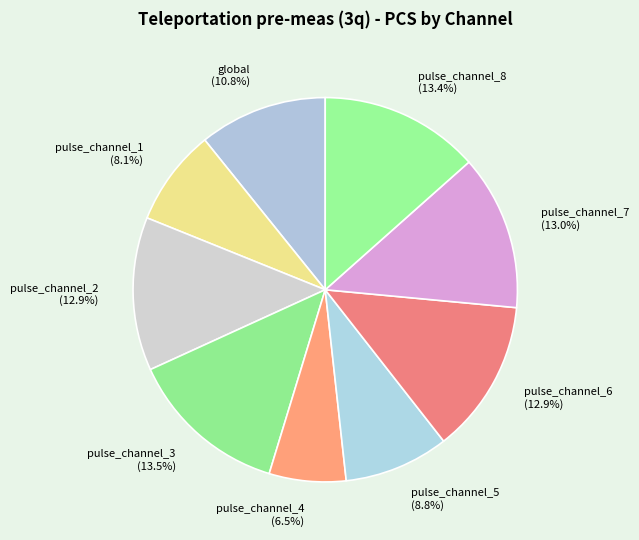

To the nearest percent, what is the combined percentage of pulse_channel_1 and global?

19%